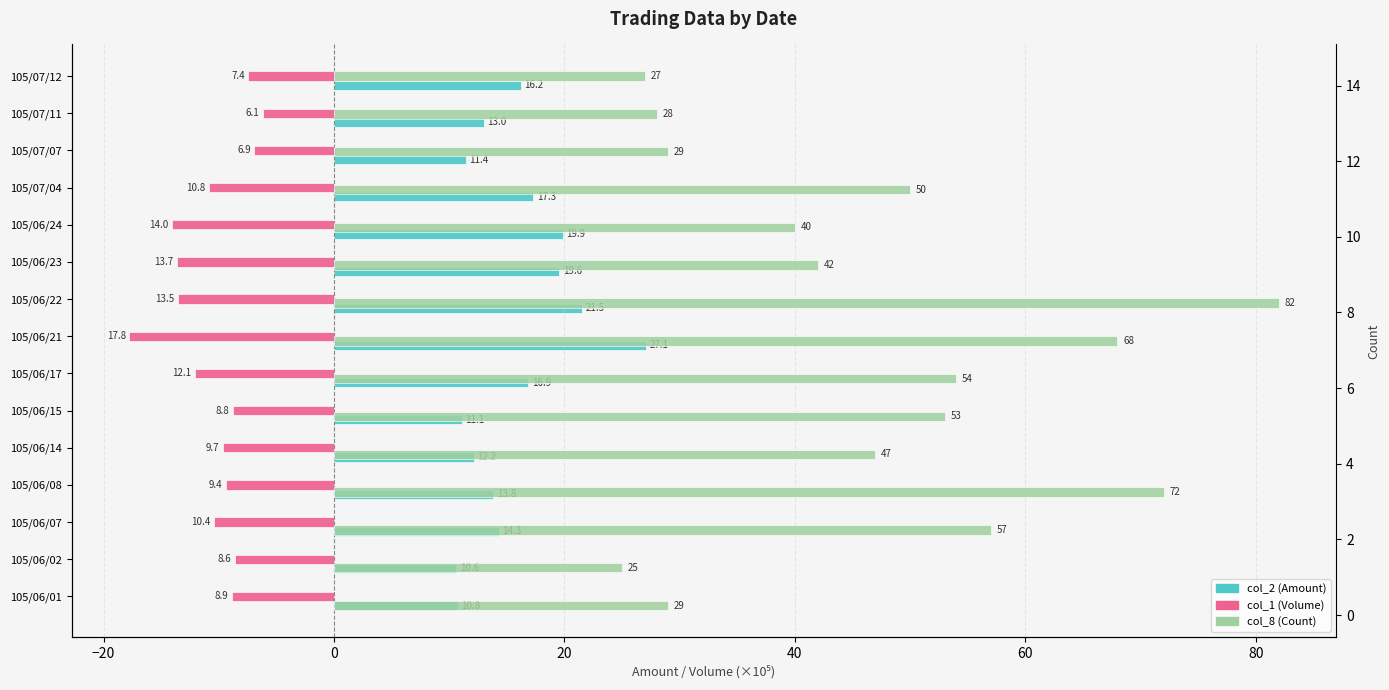

Which series changed the most between 0 and 80?

col_8 (Count)